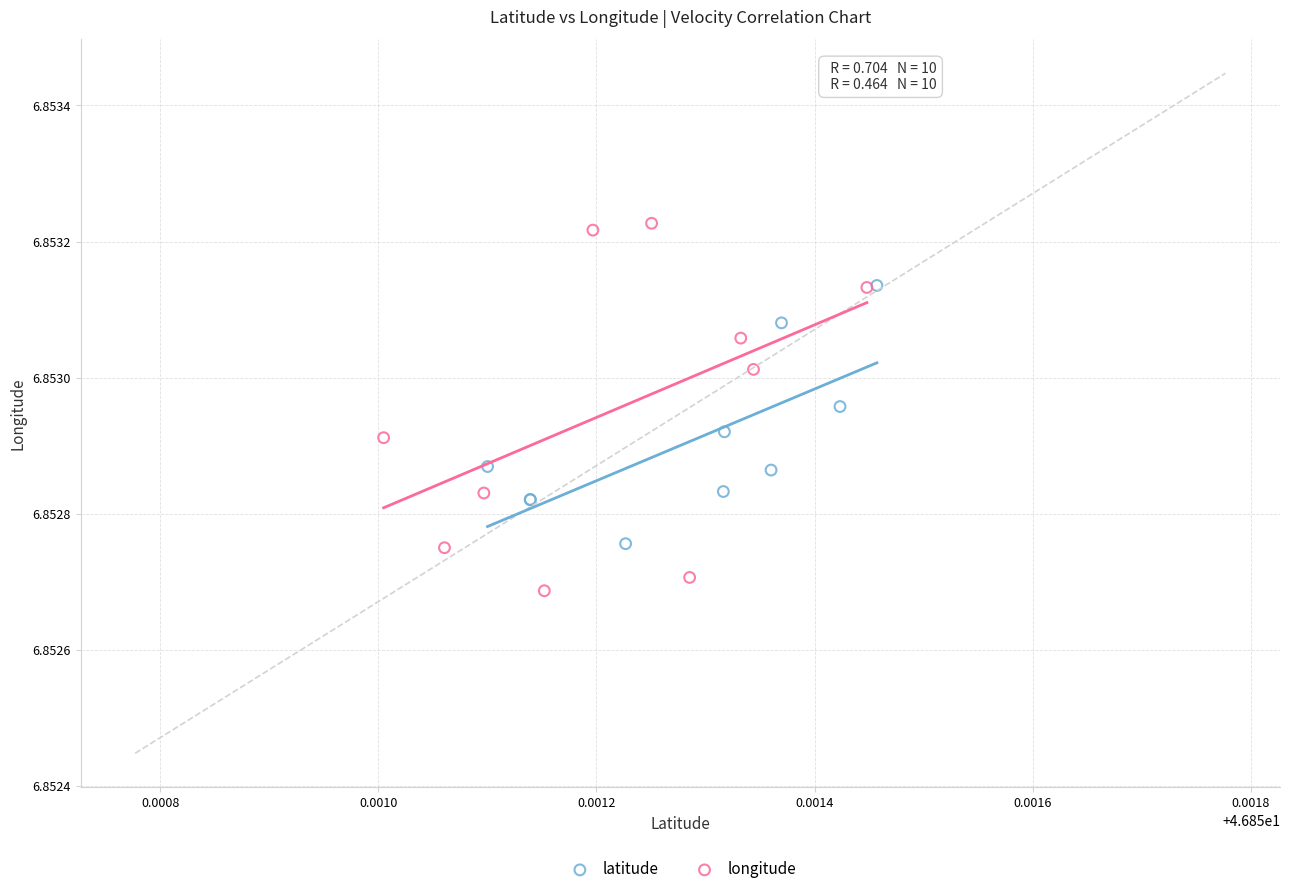

Which series contains the highest Y value?

longitude